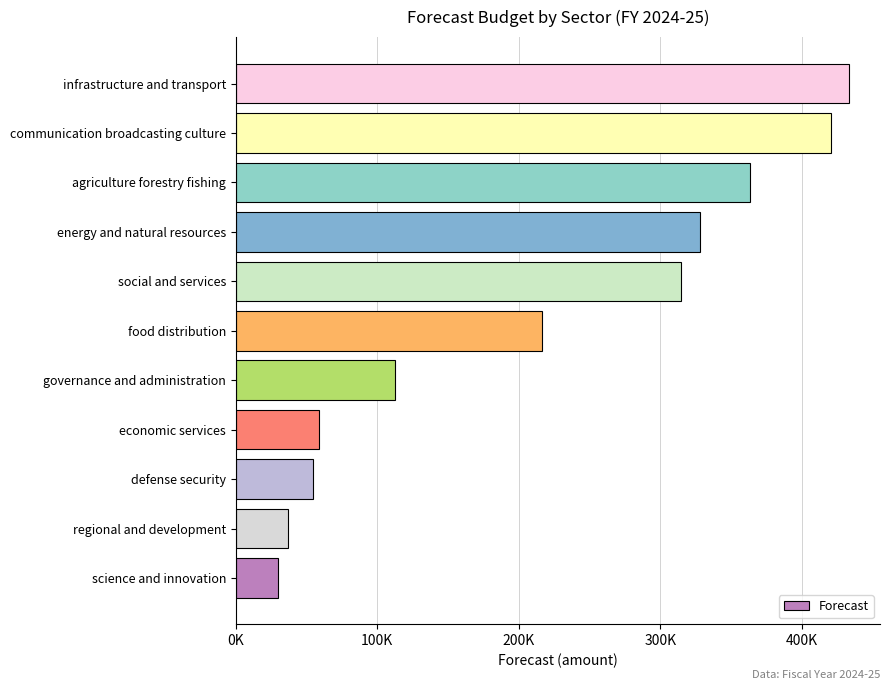

Are the bars grouped side by side (vs. stacked)?

No